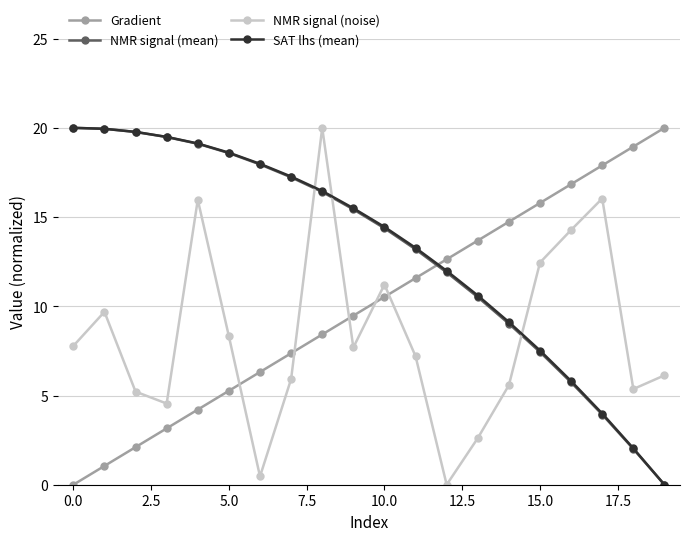

True or false: NMR signal (noise) has more than 2 interior local peaks.

True